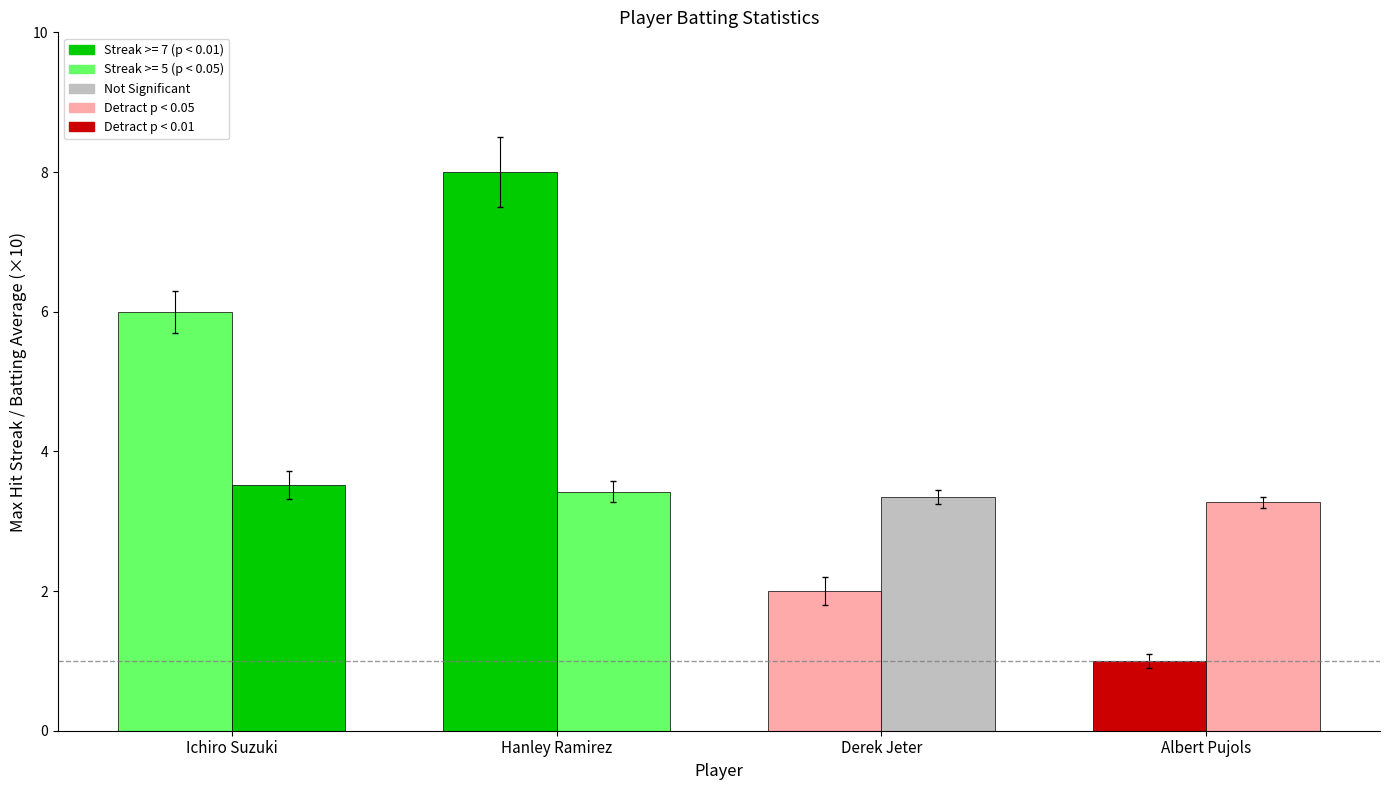

Does the chart contain any negative values?

No